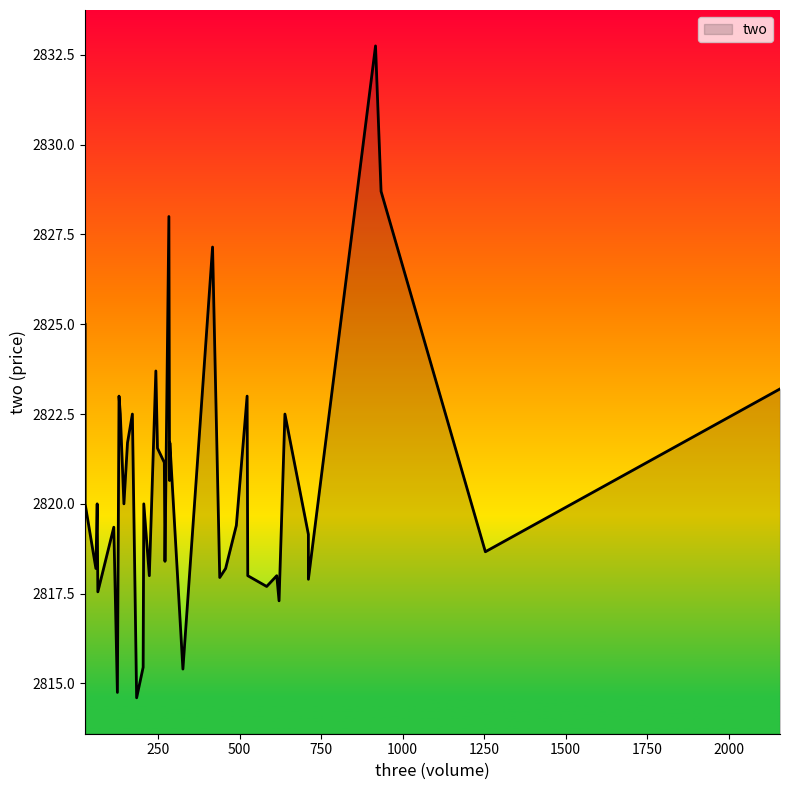

Which has a higher value, 271 or 639?

639